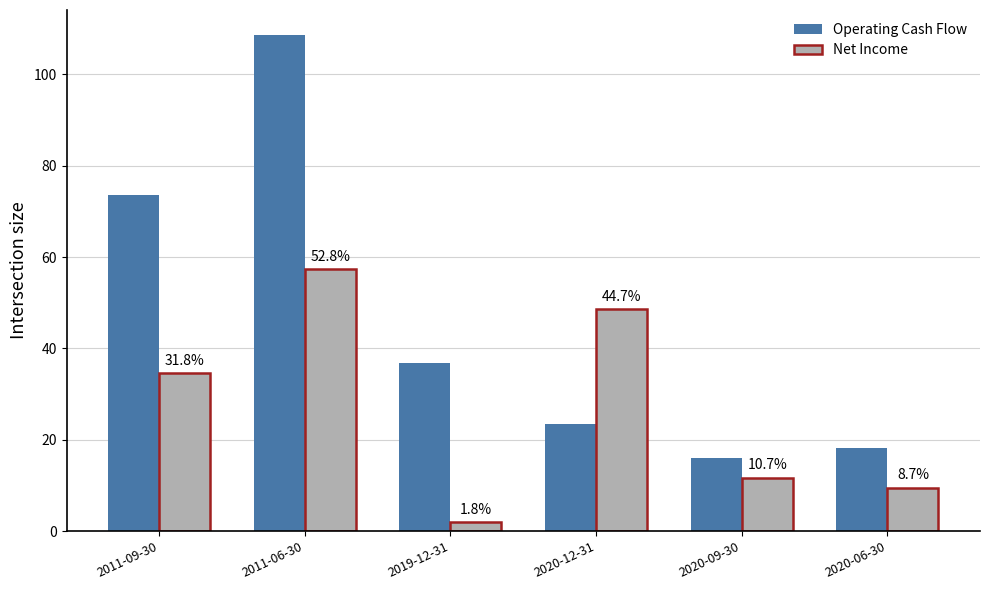

What are all the series names shown in the legend?

Operating Cash Flow, Net Income